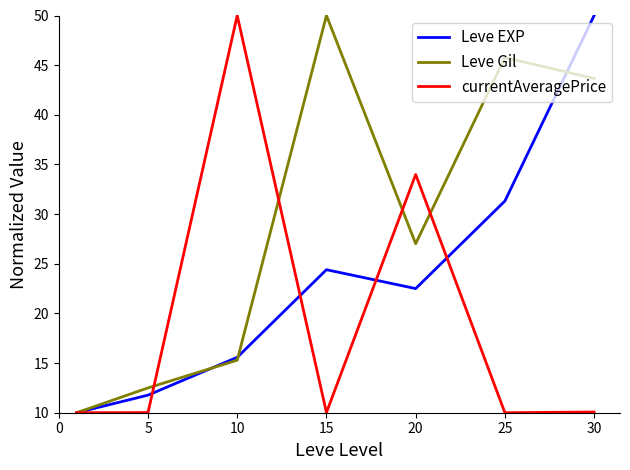

List the series in order of their overall mean, lowest first.

currentAveragePrice, Leve EXP, Leve Gil